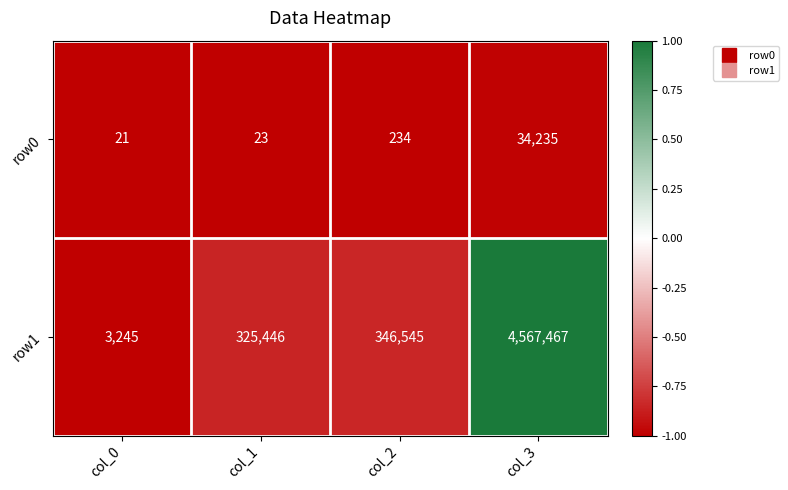

Which series changed the most between col_1 and col_3?

row1